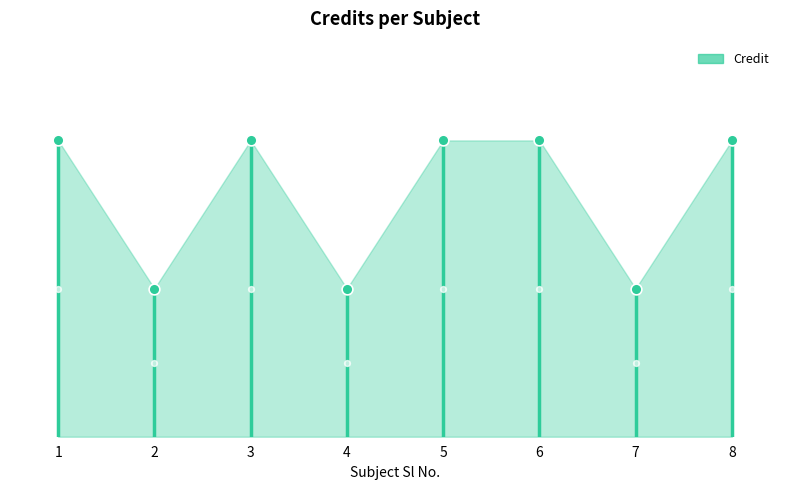

What is the change in value from 1 to 2?

-3